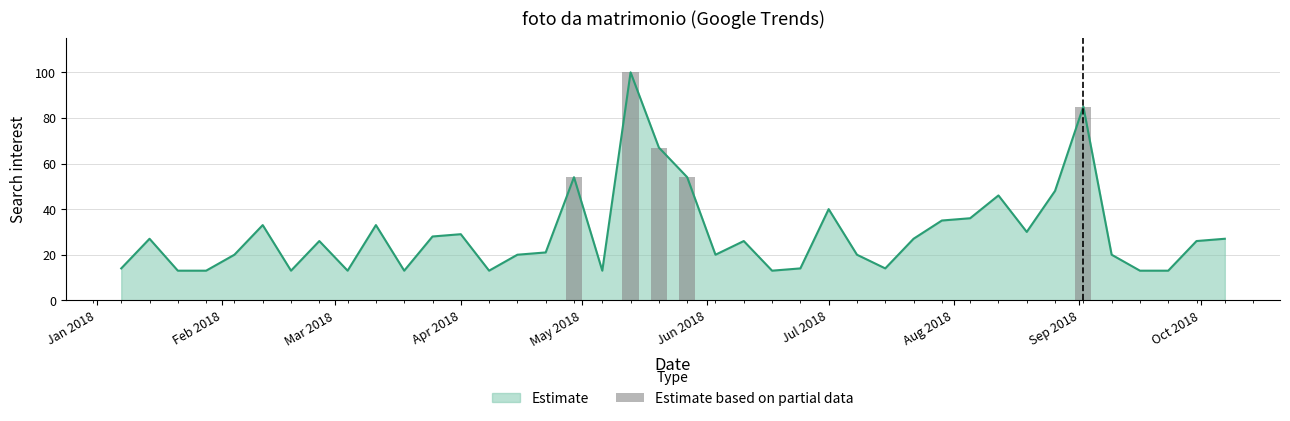

What is the highest value of the Estimate series?

100